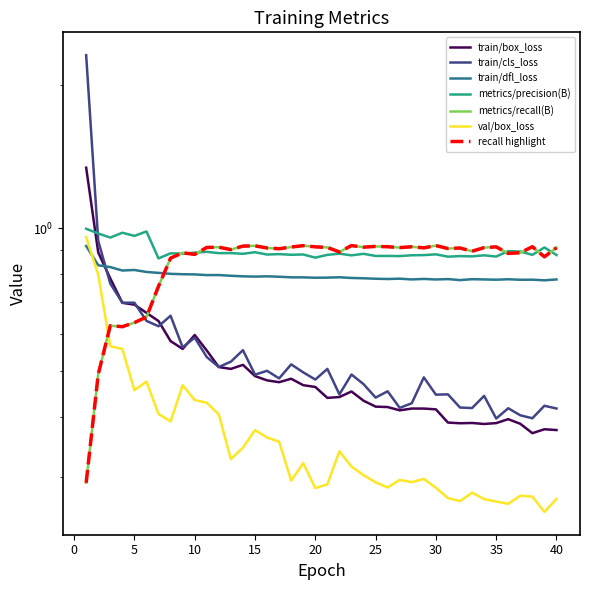

True or false: train/cls_loss has more than 0 interior local peaks.

True